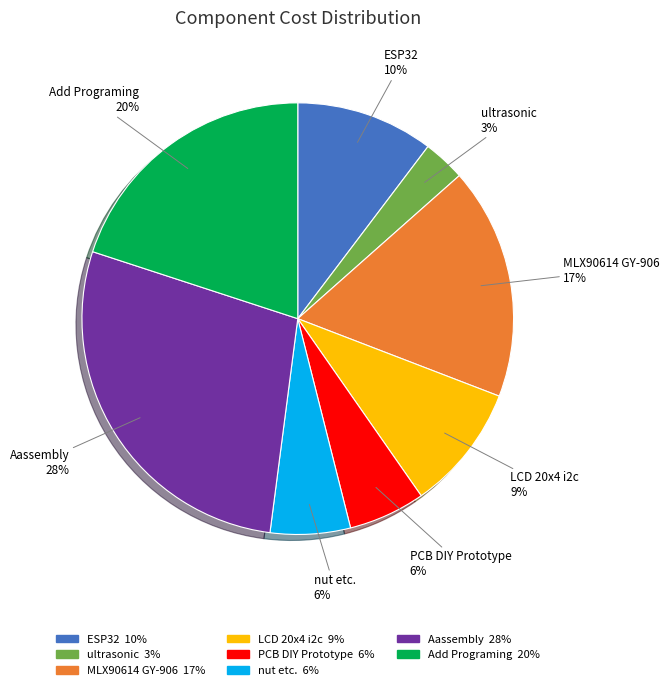

Do ESP32 and PCB DIY Prototype together represent more than half of the pie?

No